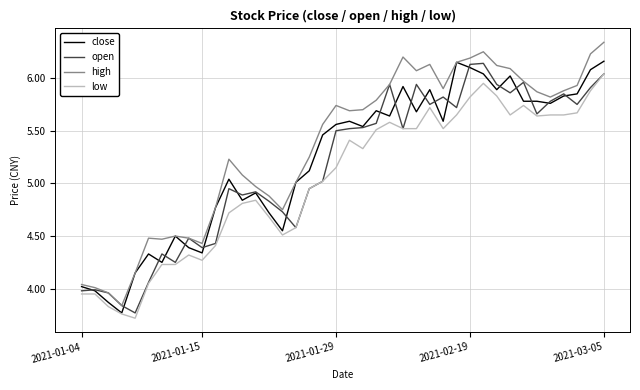

Which series has the largest total across all categories?

high